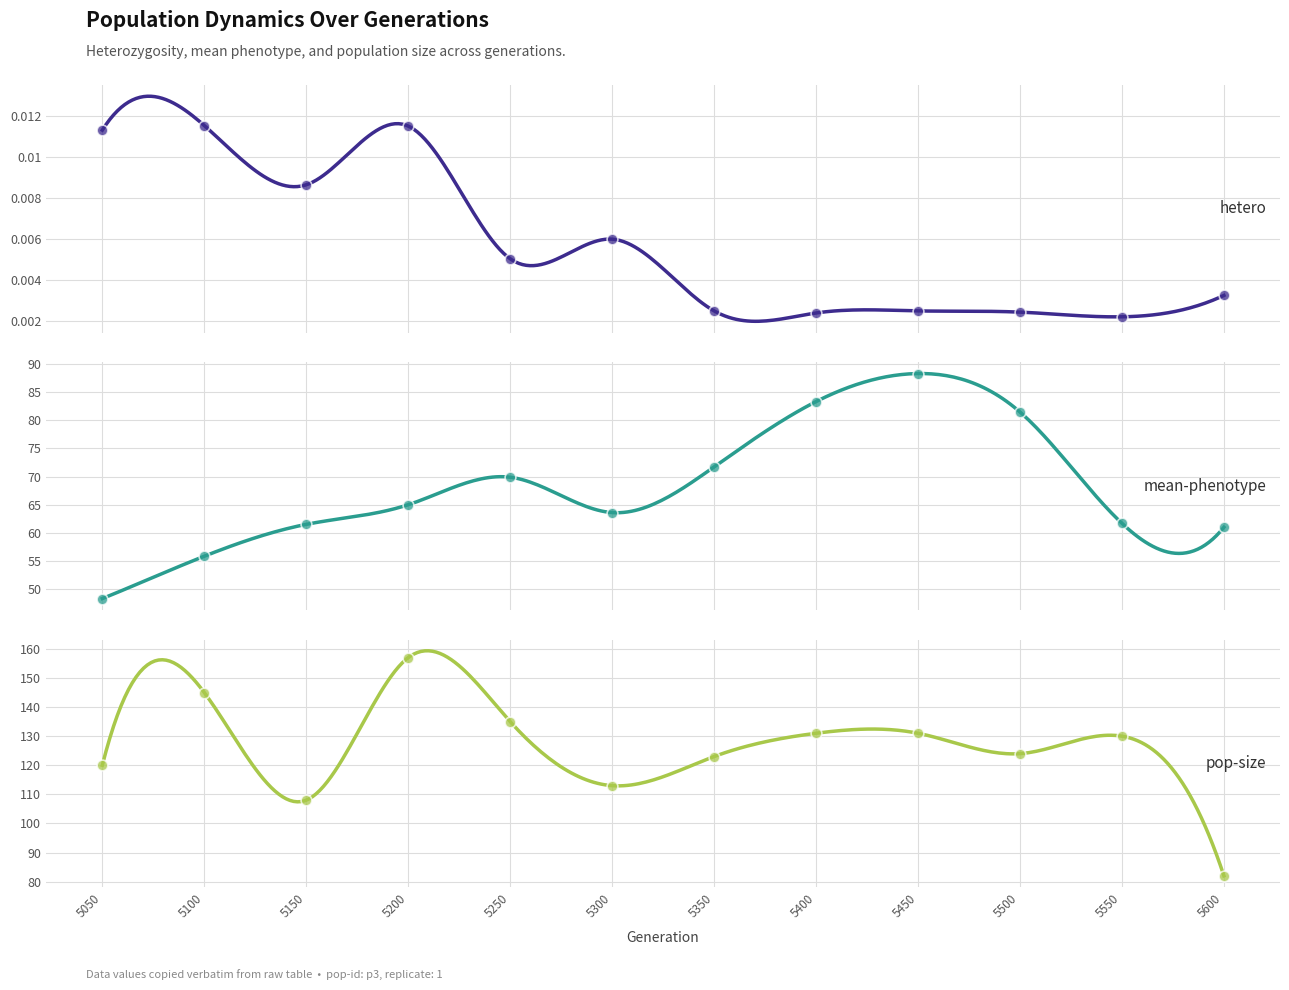

At which category is the sum across all series the highest?

5200